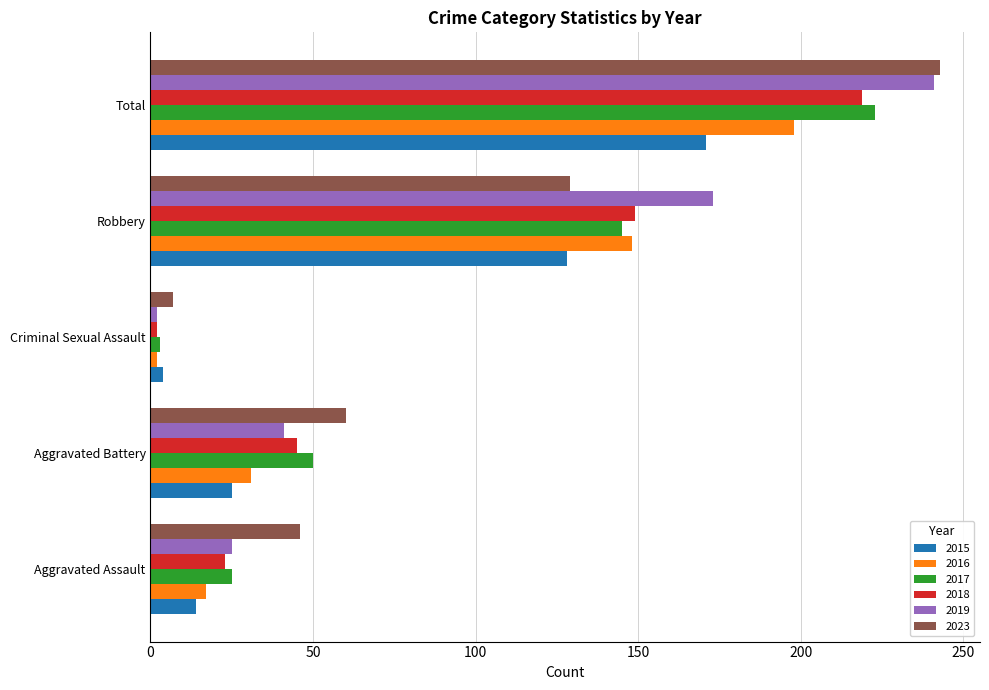

Read the 2023 value at Total, to the nearest 50.

250